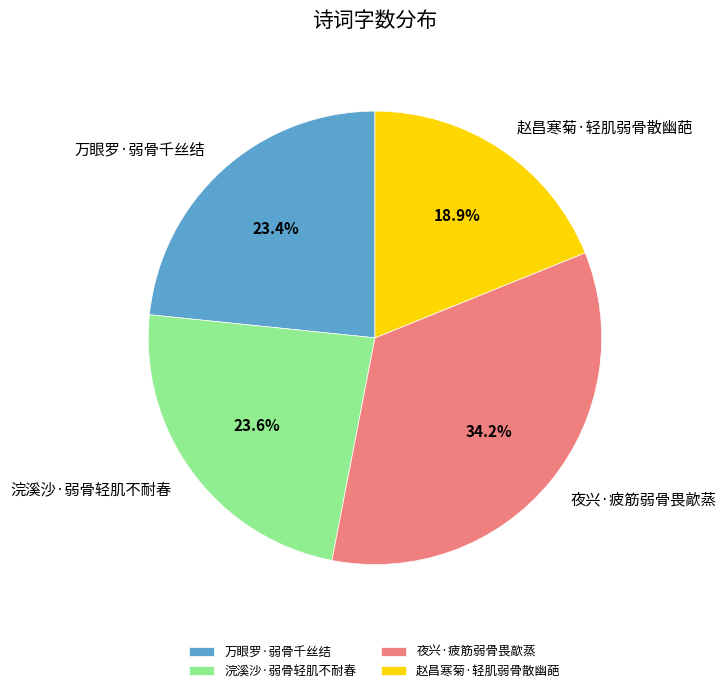

Does 夜兴·疲筋弱骨畏歊蒸 account for over 50% of the chart?

No